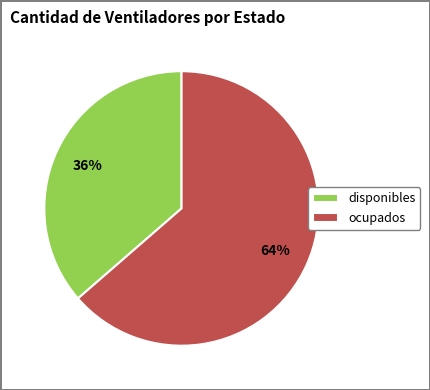

What percentage is the disponibles slice, to the nearest percent?

36%